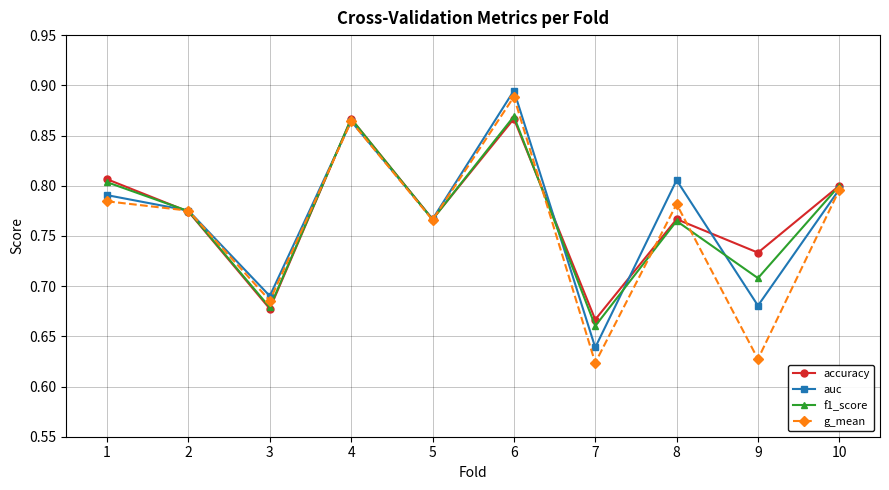

Where is auc nearest to the value 0?

7